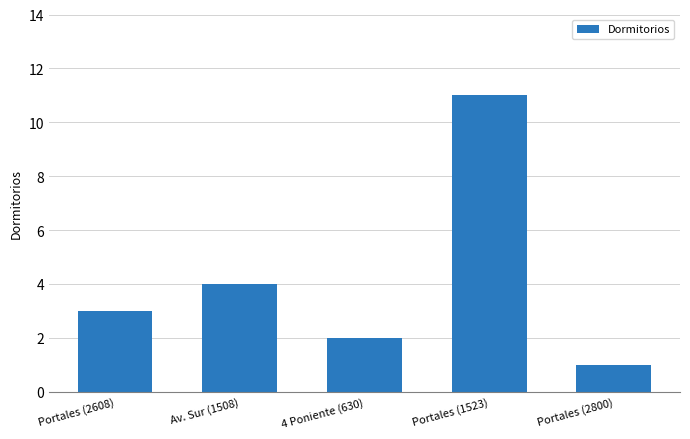

Are the bars horizontal?

No